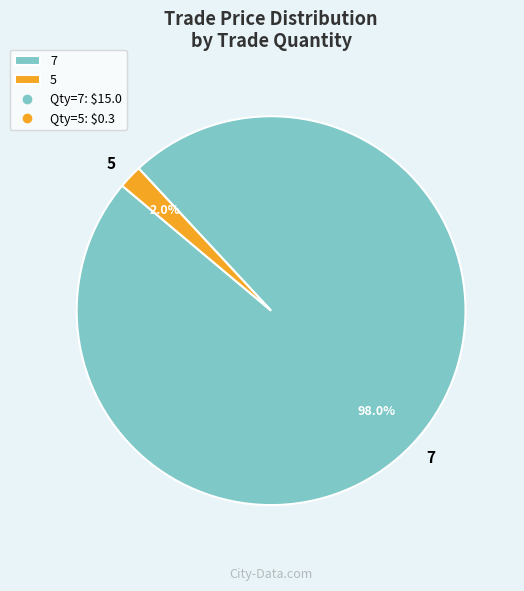

Which category accounts for the majority?

7